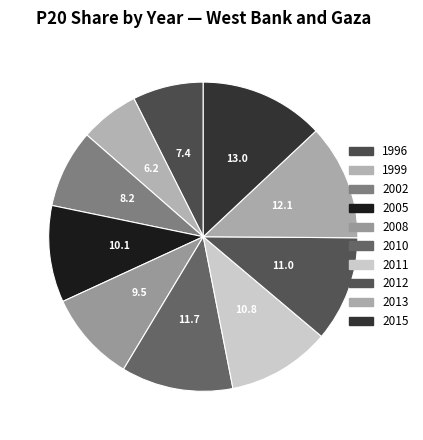

How many segments does this pie chart have?

10